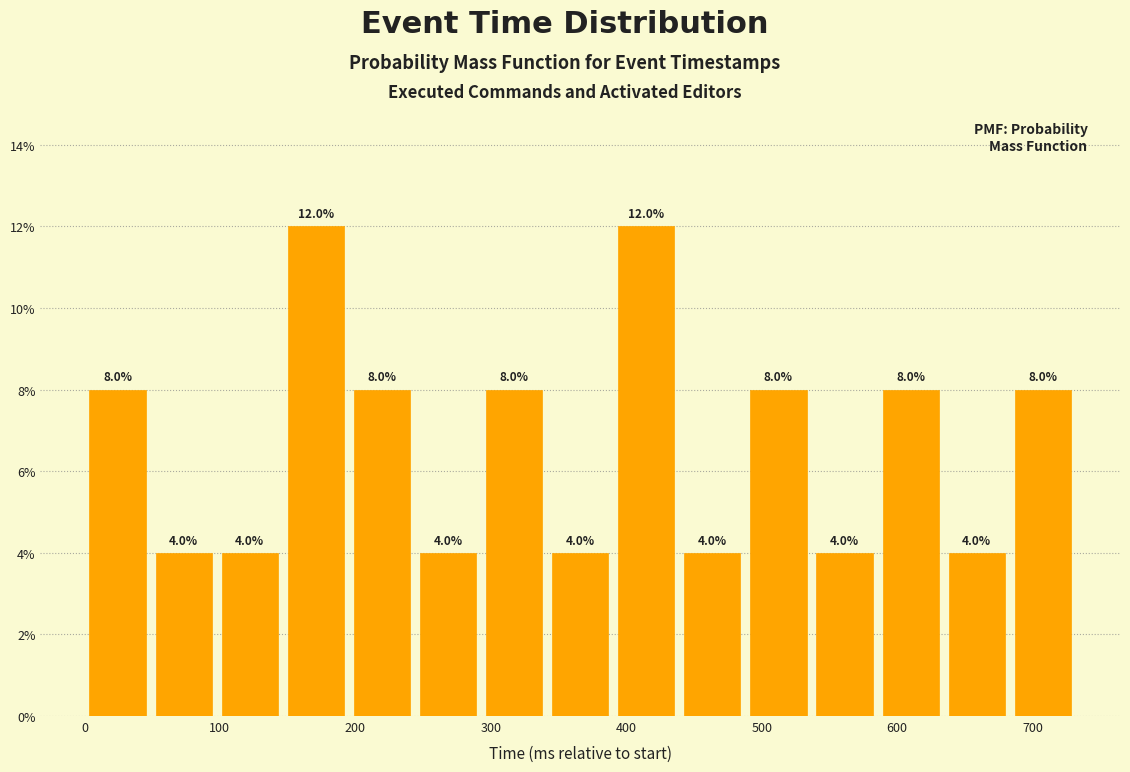

How tall is the bar that spans 630 to 680 on the x-axis? The bar edges are not printed on the chart, so give them approximately, as read against the axis.

4.0